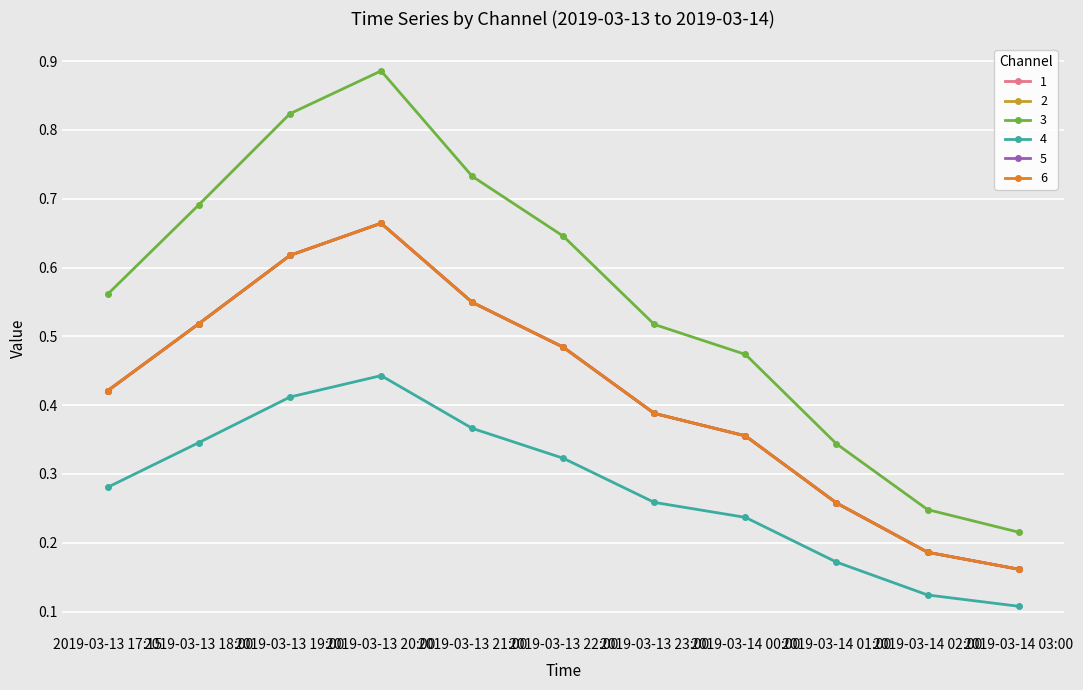

What is the value of the 5 point at the 1st from the left?

0.4